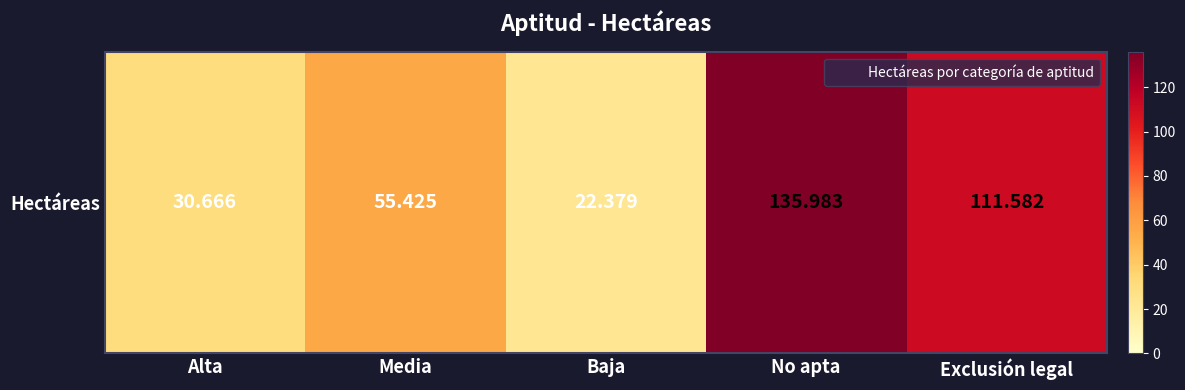

Count the number of data series in this chart.

1